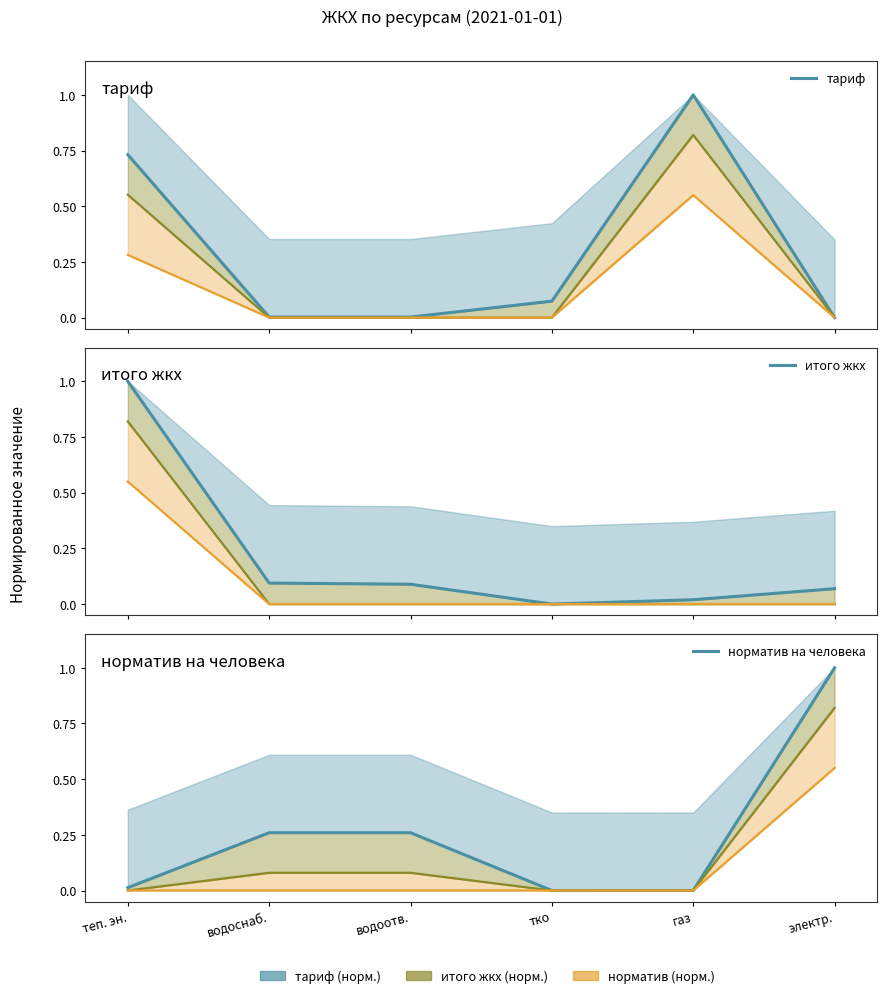

What is the total value across all series at электр.?

1.1